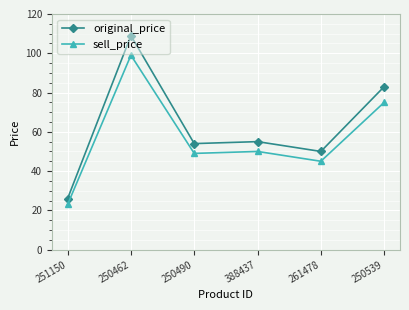

What is the average value of the sell_price series?

57